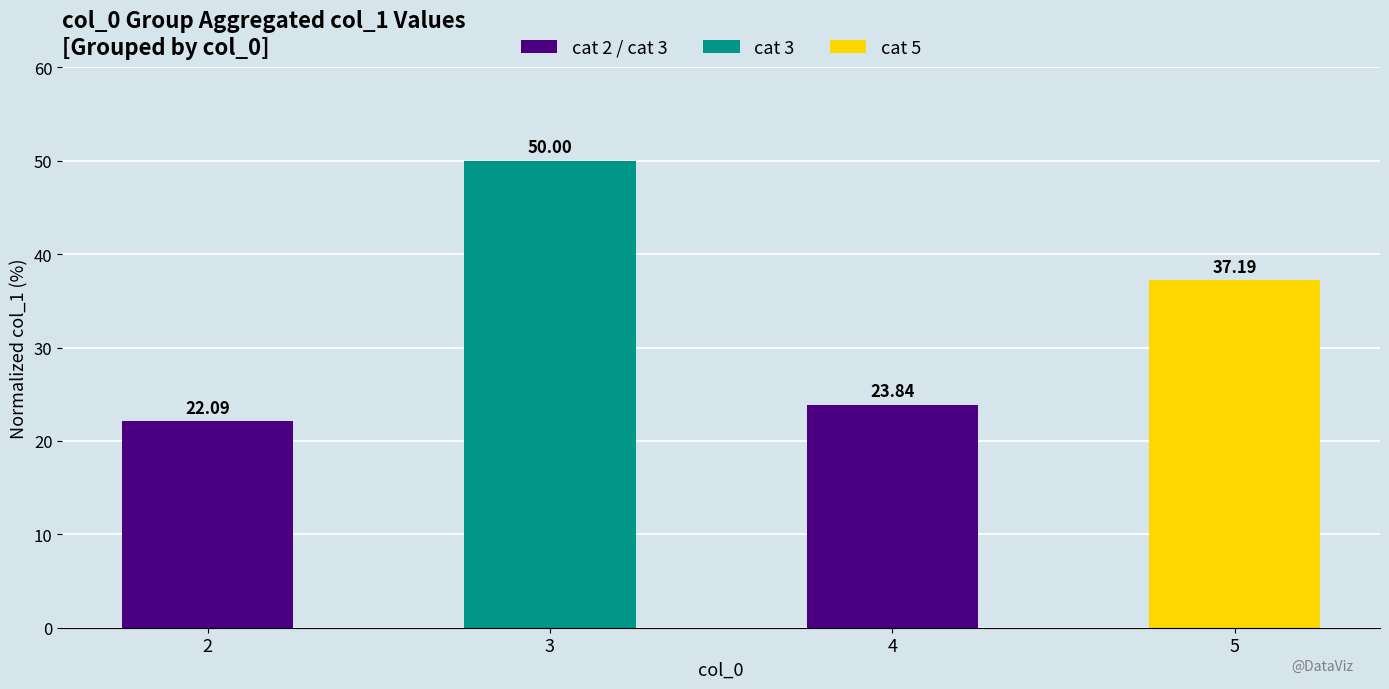

Are the bars grouped side by side (vs. stacked)?

No